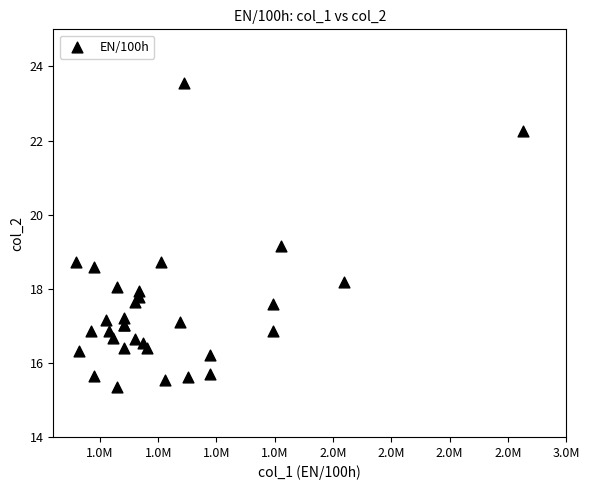

What Y value in the scatter plot is closest to 19?

19.1